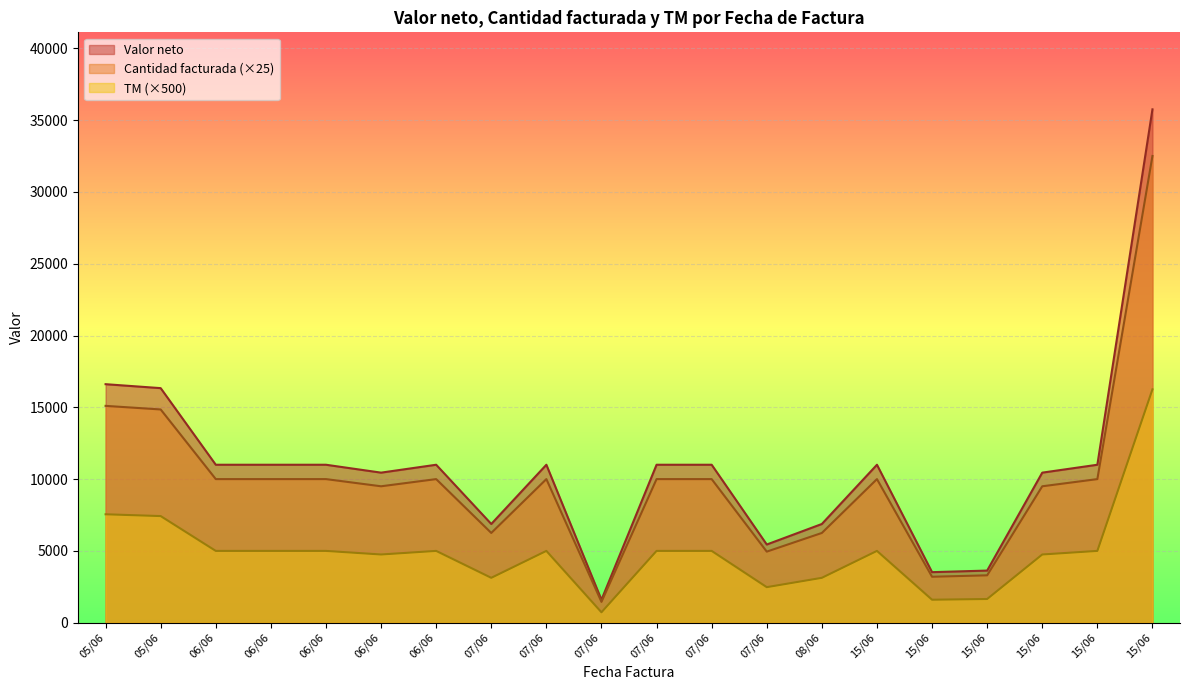

What is the average value of the Cantidad facturada series?

9842